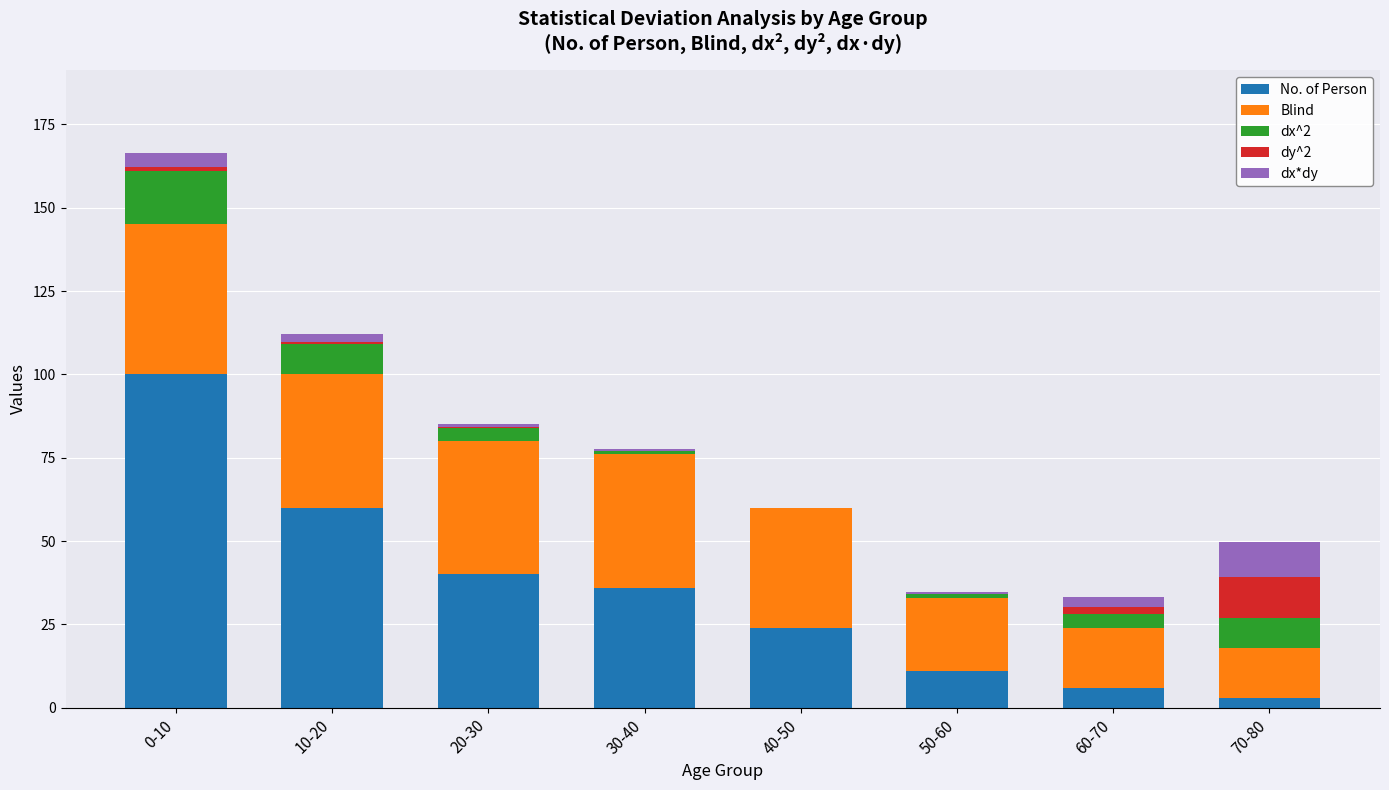

What is the maximum value for No. of Person?

100.0